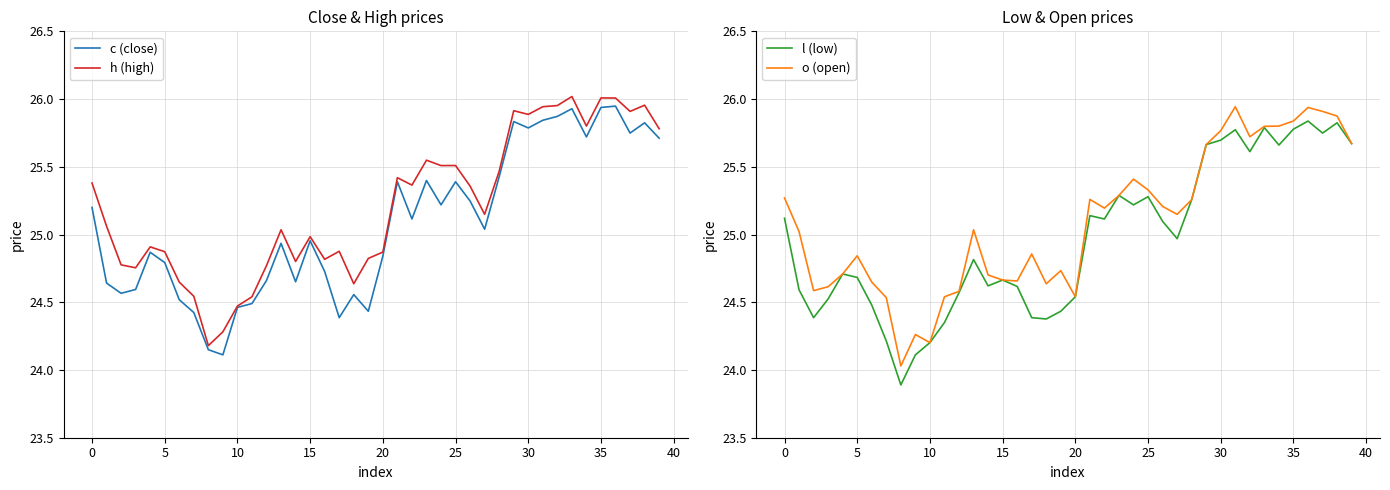

Which series has the largest range (max minus min)?

l (low)